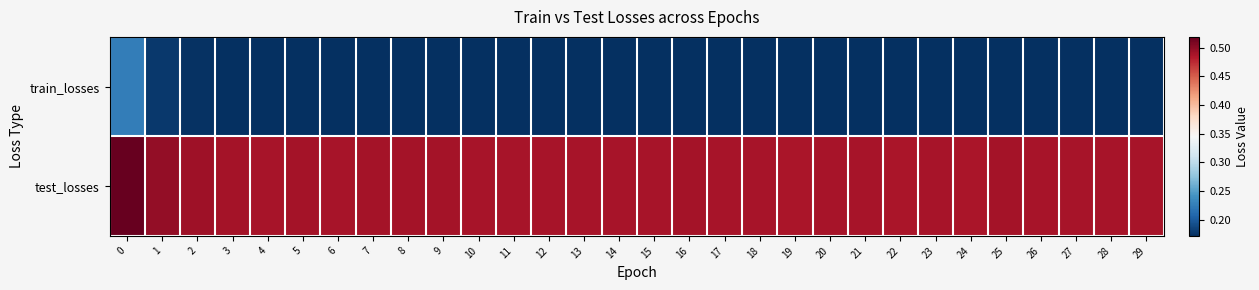

At how many categories does at least one series exceed 0?

30